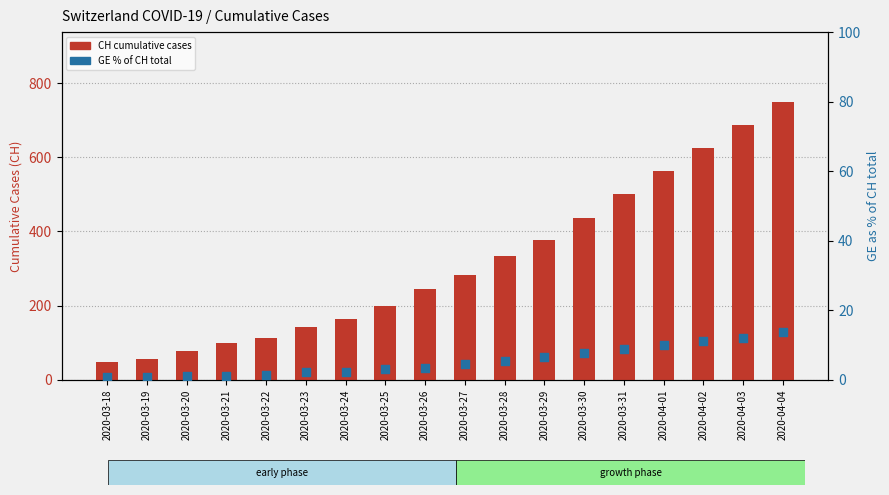

Which series has the largest Y range (max minus min)?

CH total cases